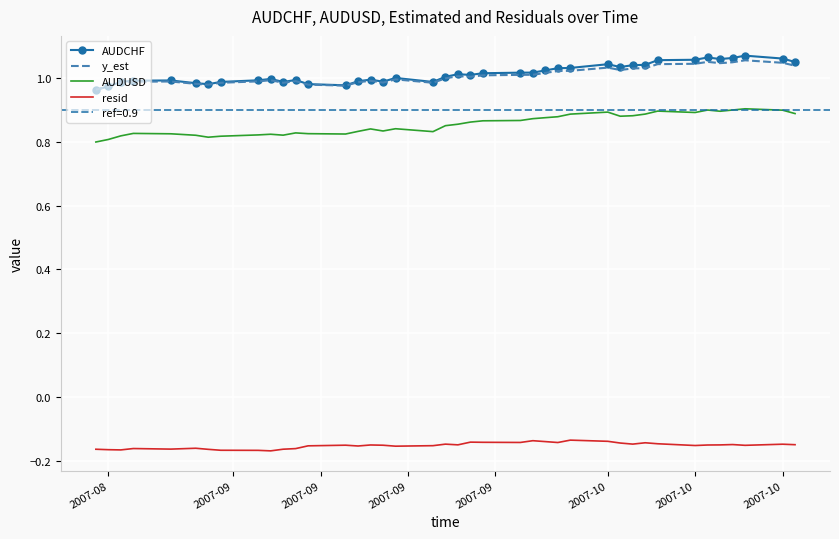

The resid series shows -0.0 at 37. True or false?

False